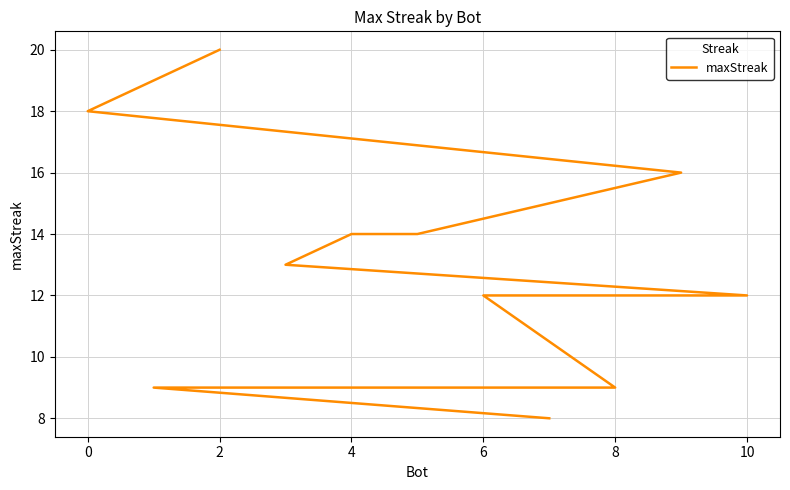

The value at 4 is 19. True or false?

False